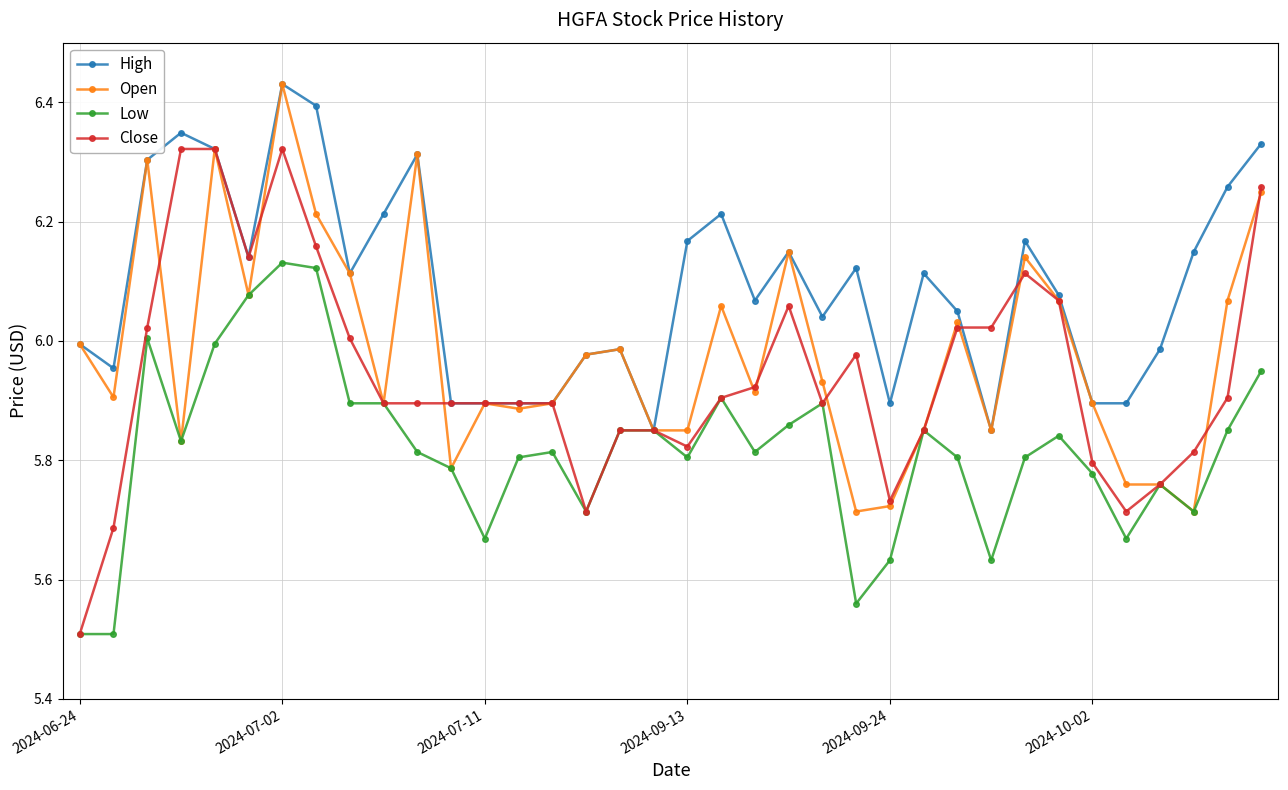

What is the minimum value for Close?

5.5